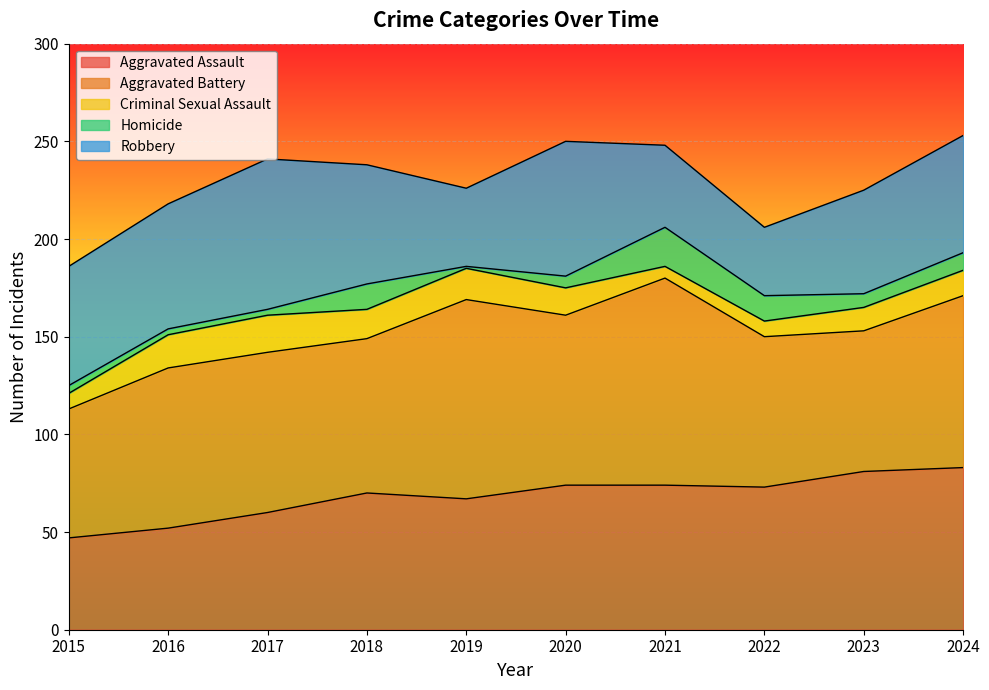

Where is Aggravated Battery nearest to the value 86?

2020